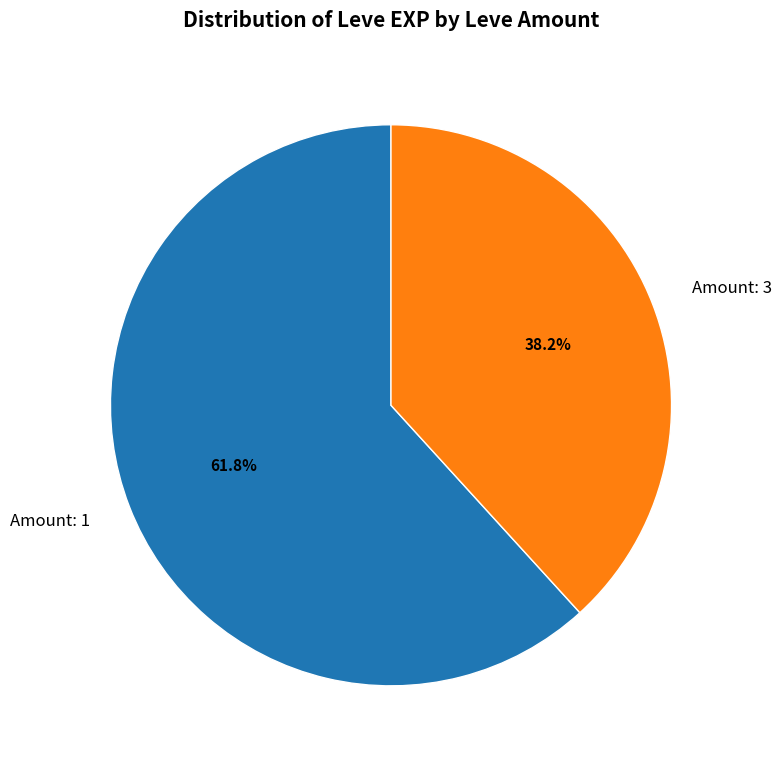

Between Amount: 1 and Amount: 3, which is larger?

Amount: 1